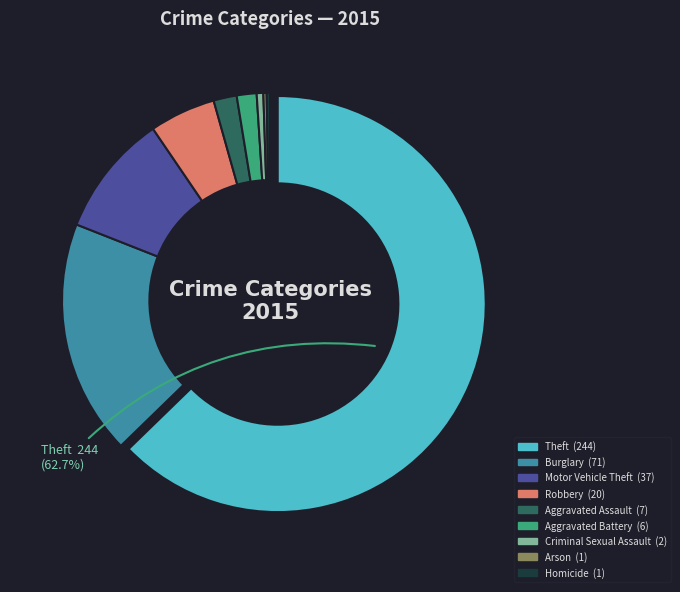

Is there a majority slice in this chart?

Yes